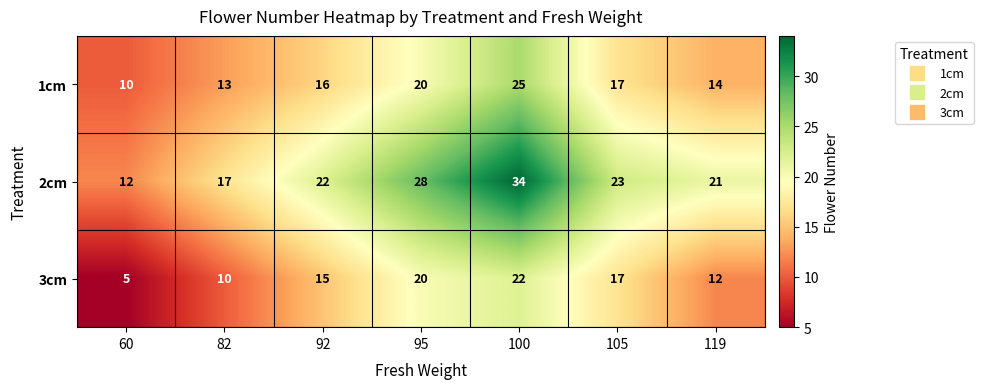

At which category is the sum across all series the highest?

100